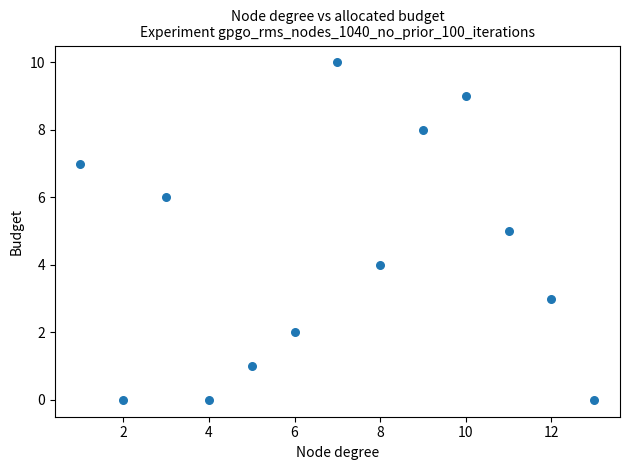

What is the range of X values (max minus min)?

12